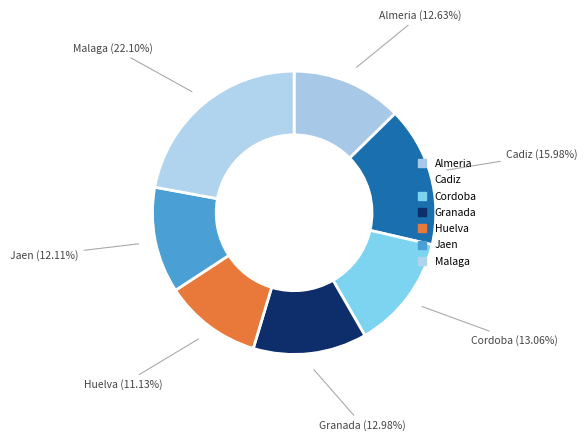

Combined, do Cadiz and Cordoba account for over 50%?

No